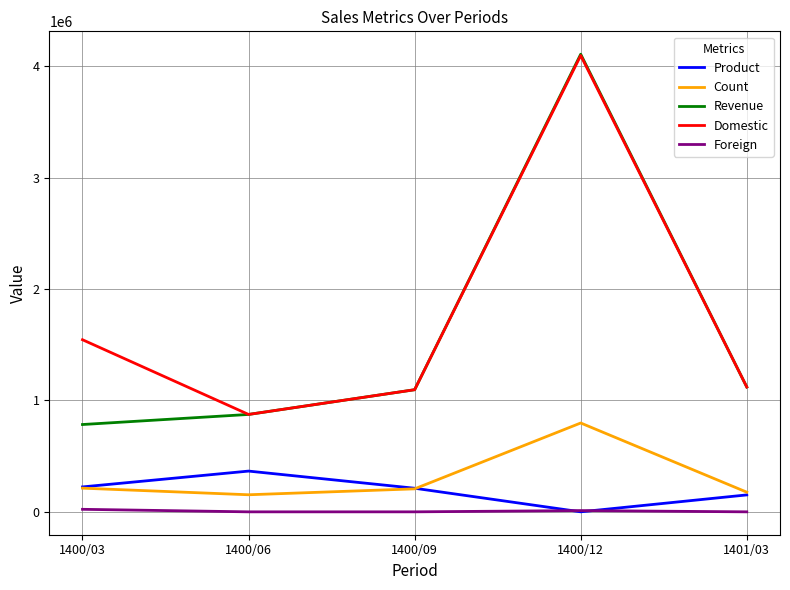

What is the lowest value of the Domestic series?

873973